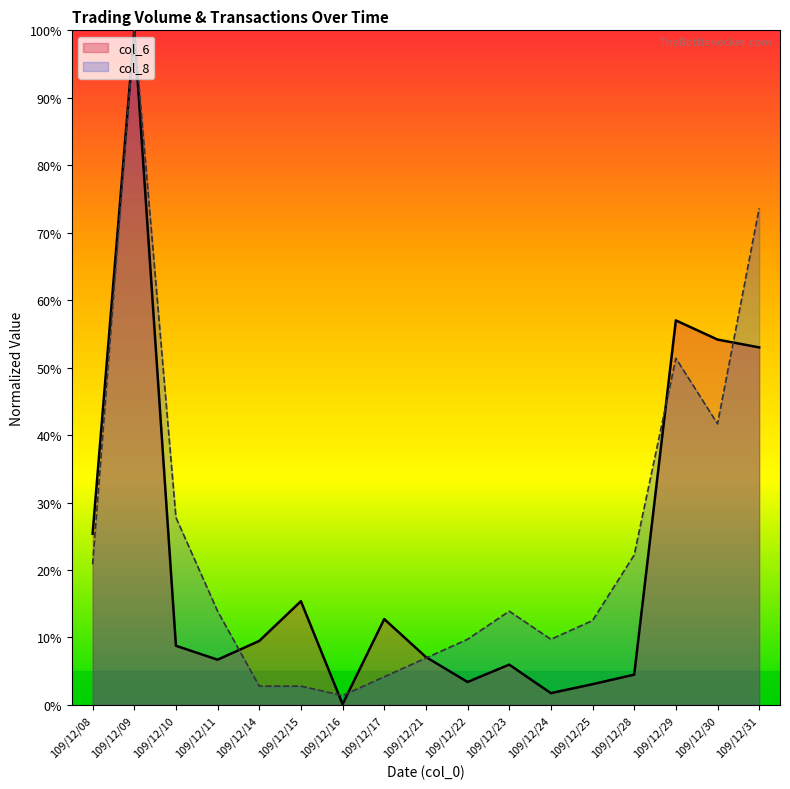

How many times do col_6 and col_8 cross each other?

6